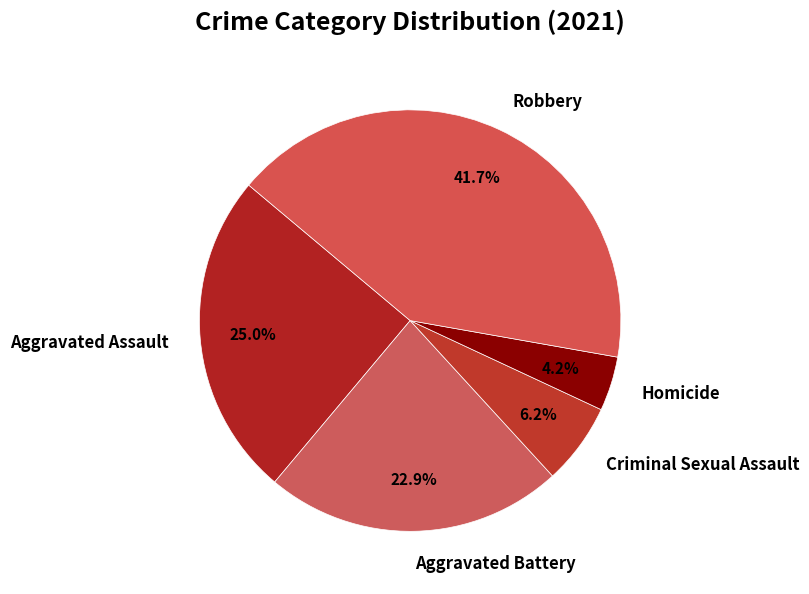

What percentage is the Aggravated Assault slice, to the nearest percent?

25%